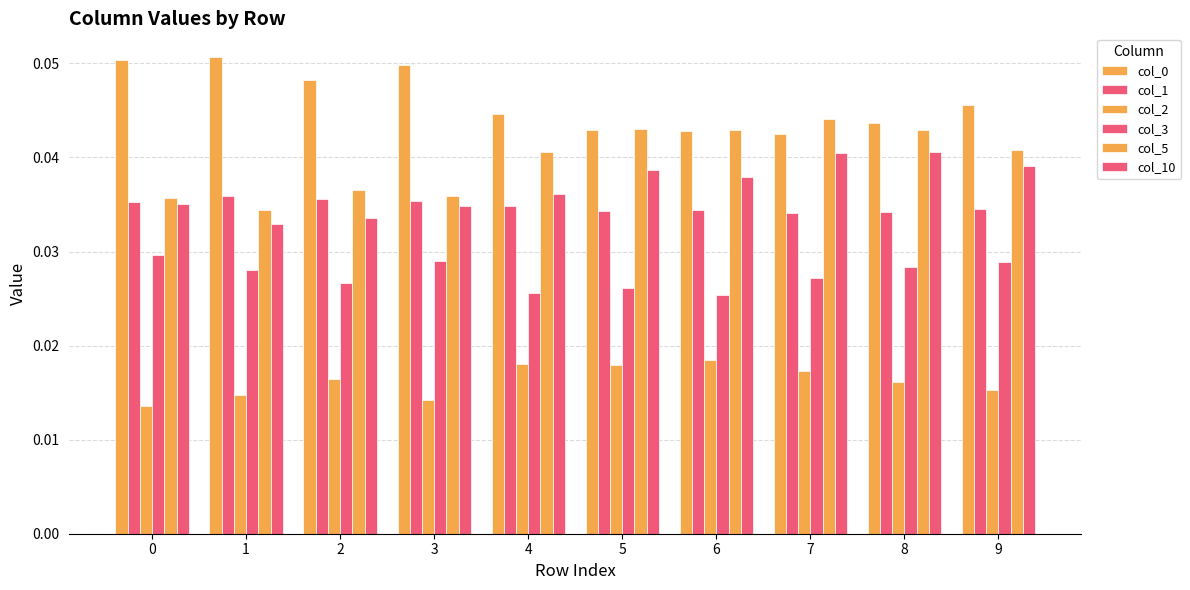

Between 5 and 6, which is larger?

5